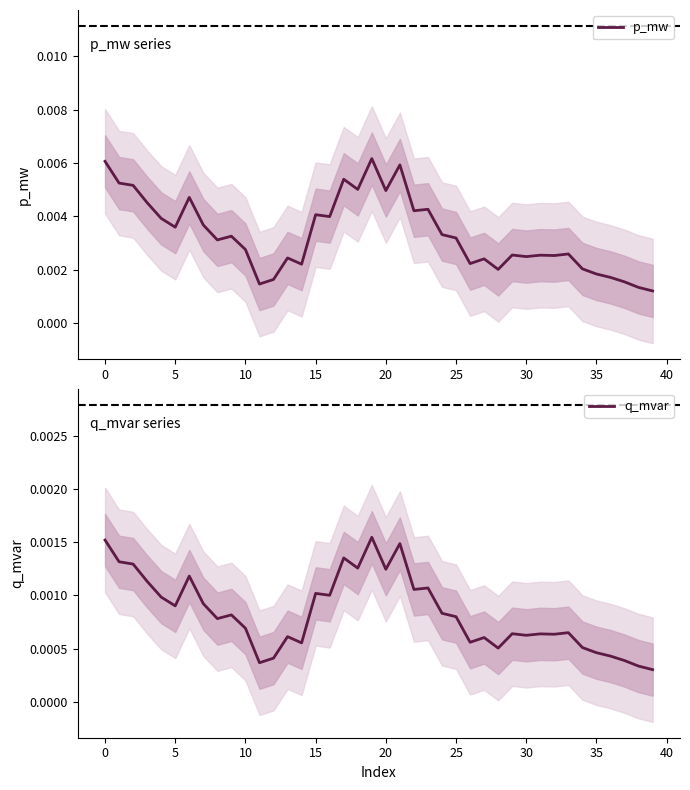

In q_mvar, how many points are lower than both neighbors (excluding endpoints)?

12